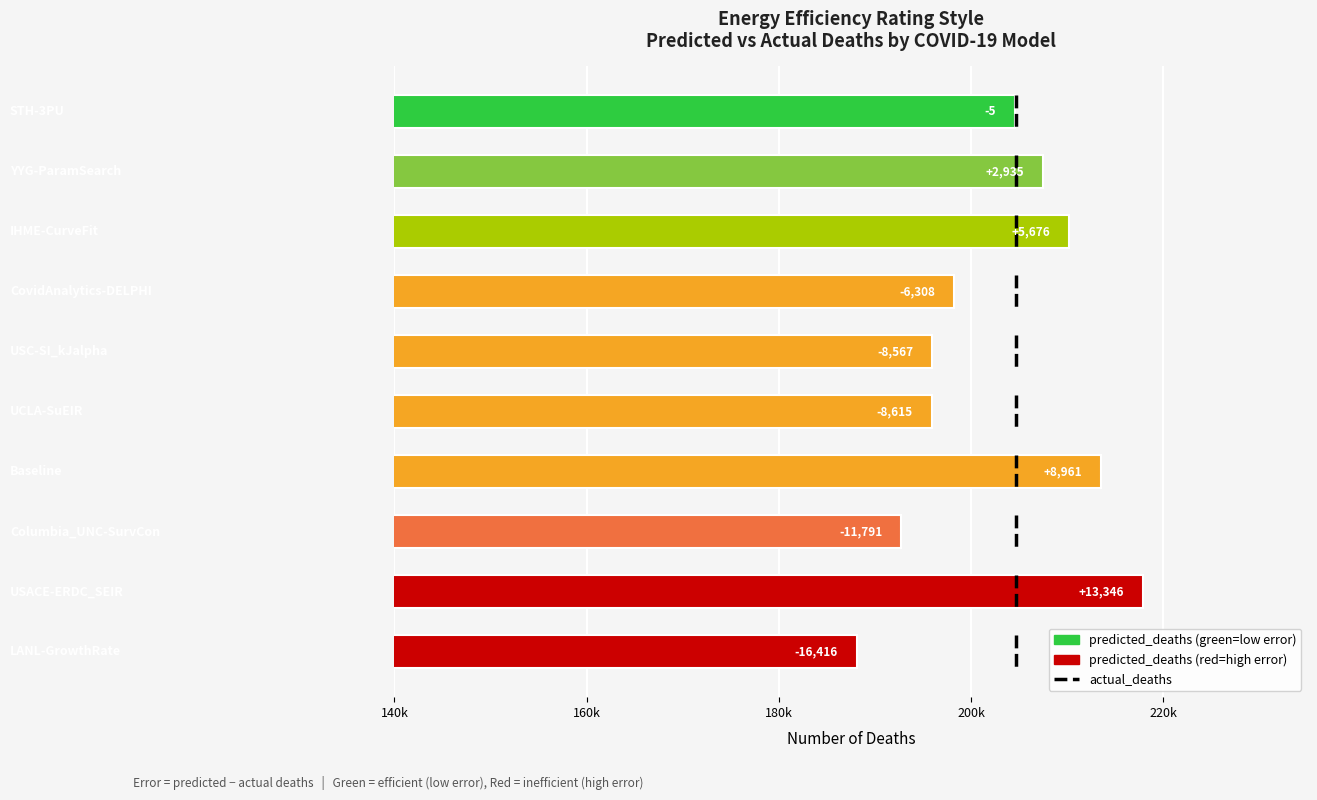

Are the bars horizontal?

Yes